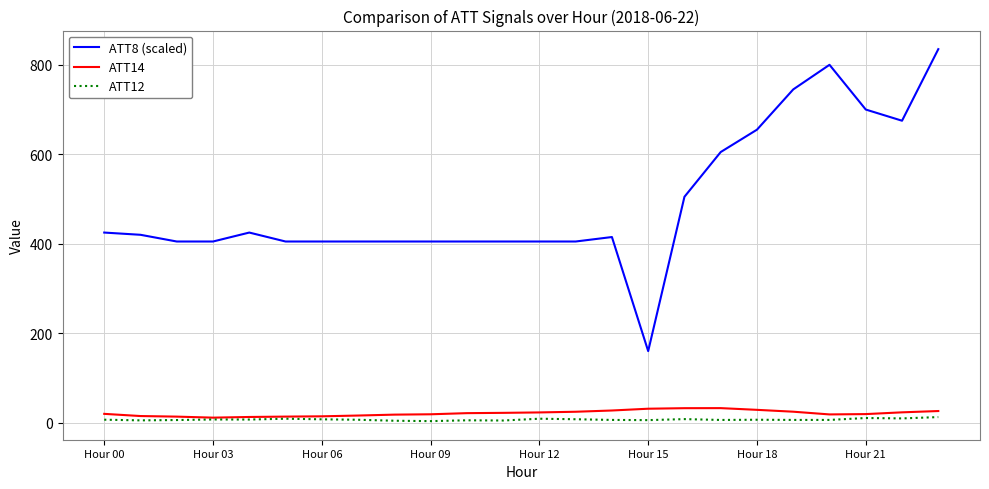

Which series has the largest range (max minus min)?

ATT8 (scaled)